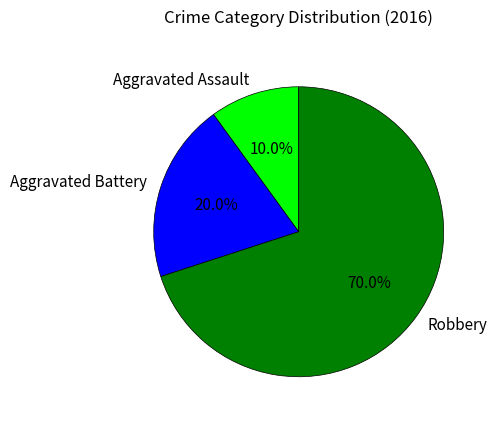

To the nearest percent, what is the average slice percentage?

33%